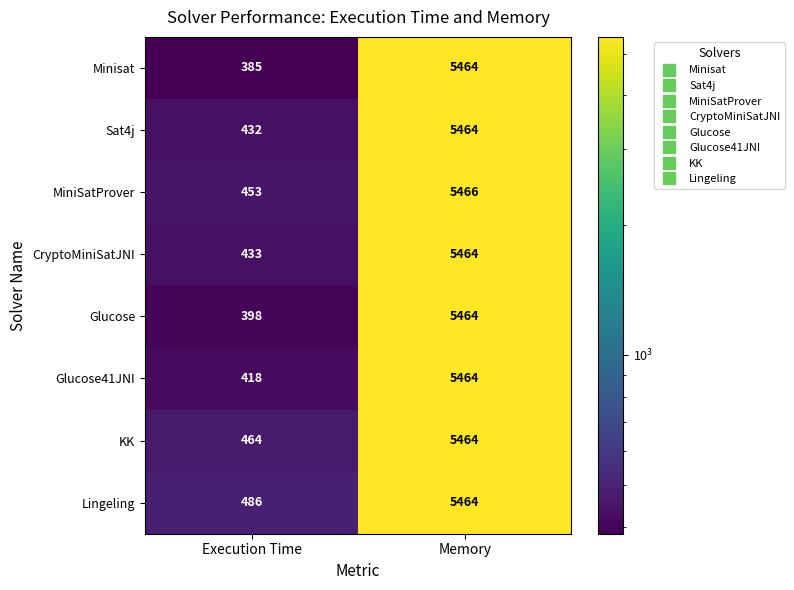

Is the value of Glucose at Memory greater than the value of Lingeling at Execution Time?

Yes